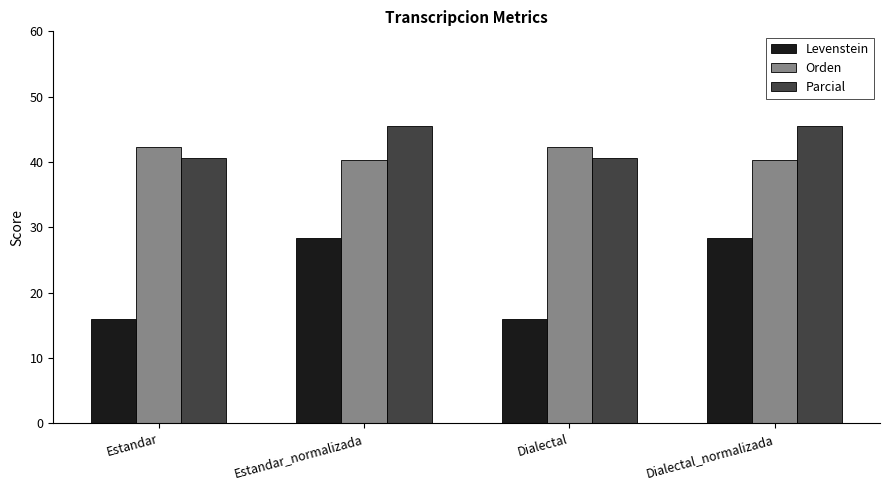

What is the total value across all series at Estandar?

98.8